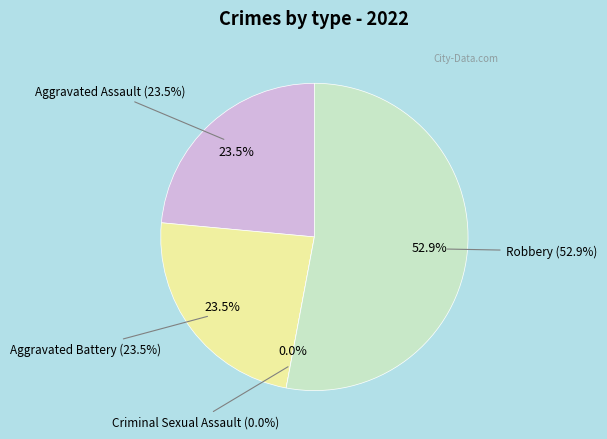

To the nearest percent, what portion does Robbery represent?

53%